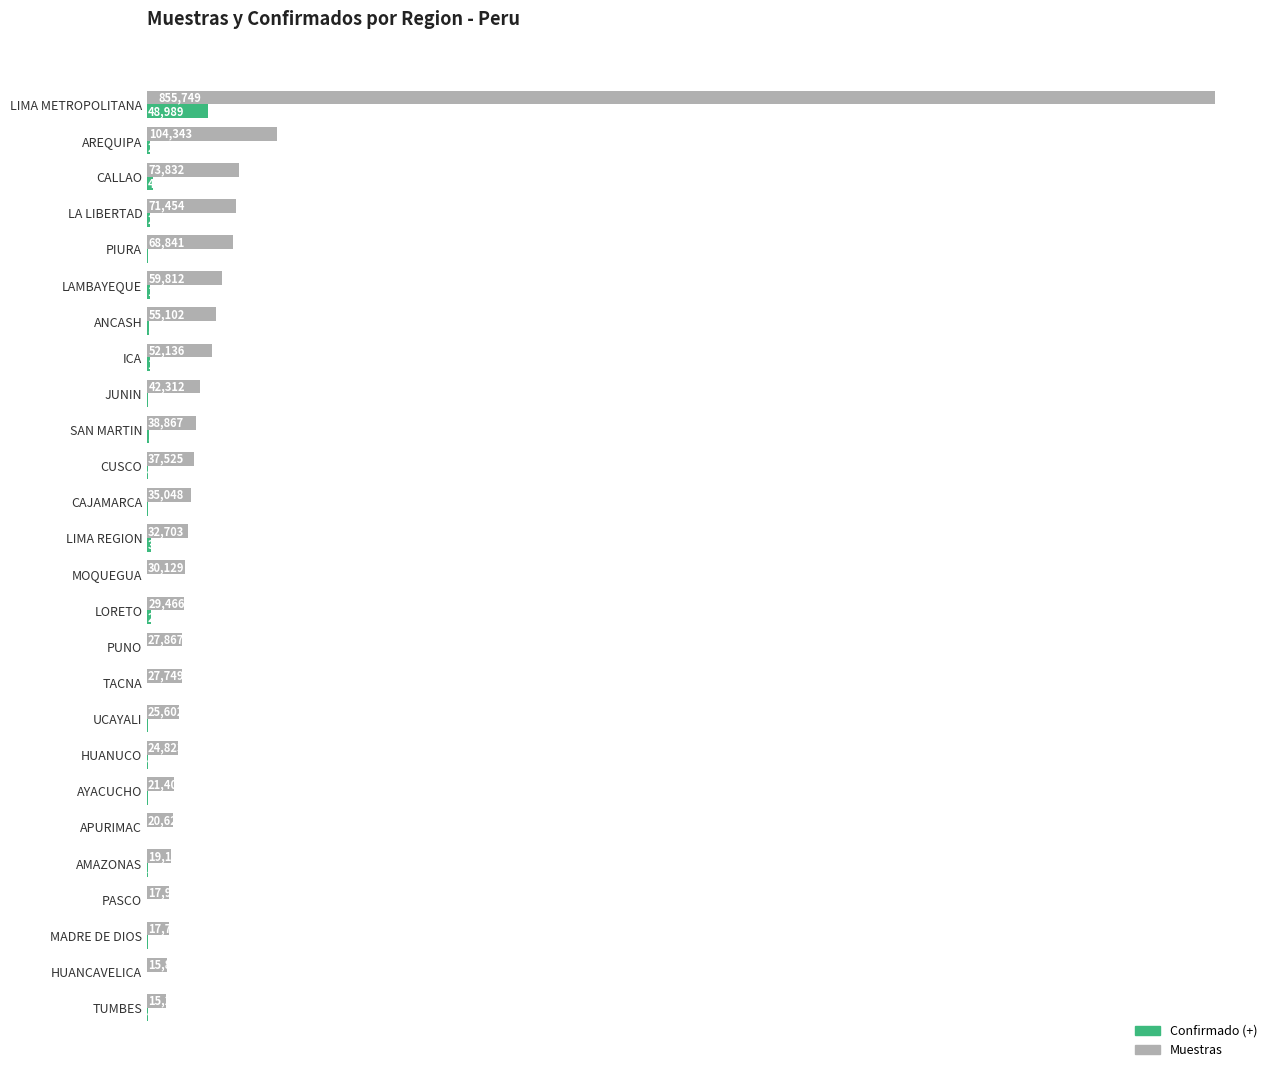

At which label is Muestras closest to 435484?

AREQUIPA